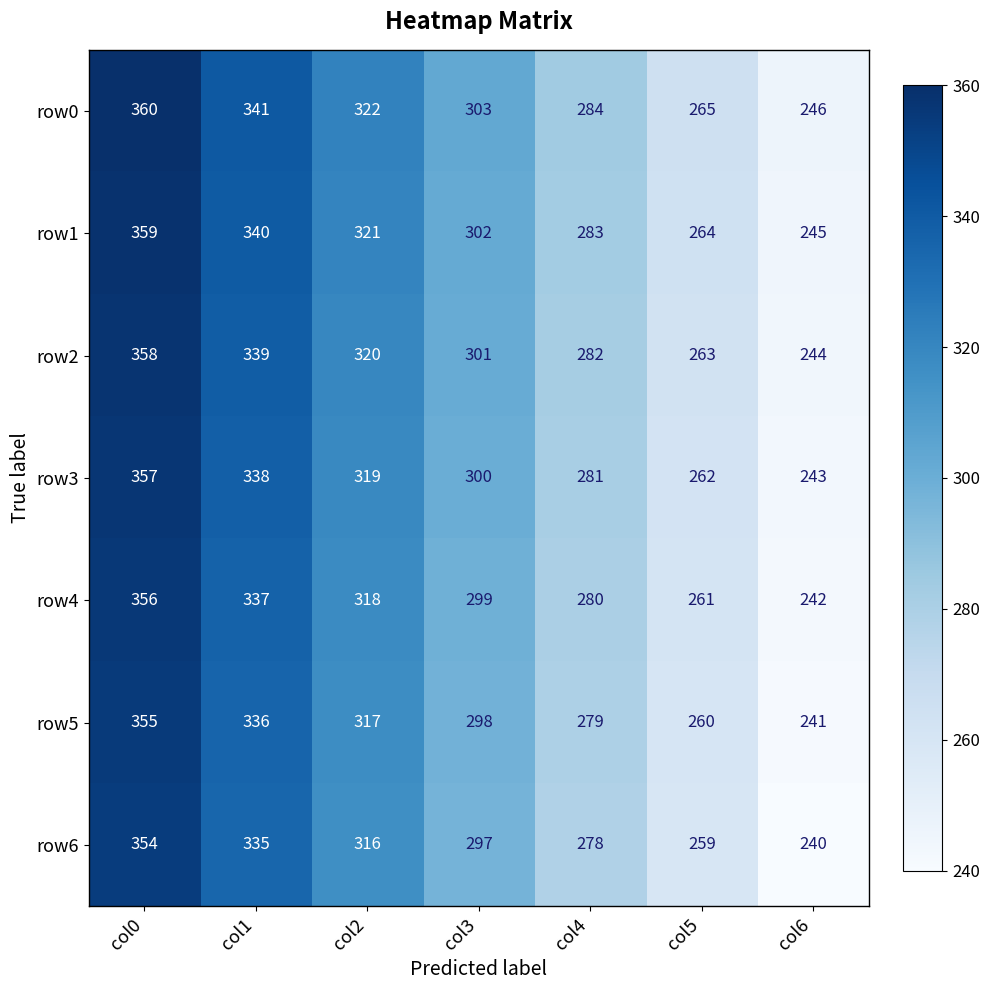

At col3, list the series in order from smallest to largest.

row6, row5, row4, row3, row2, row1, row0